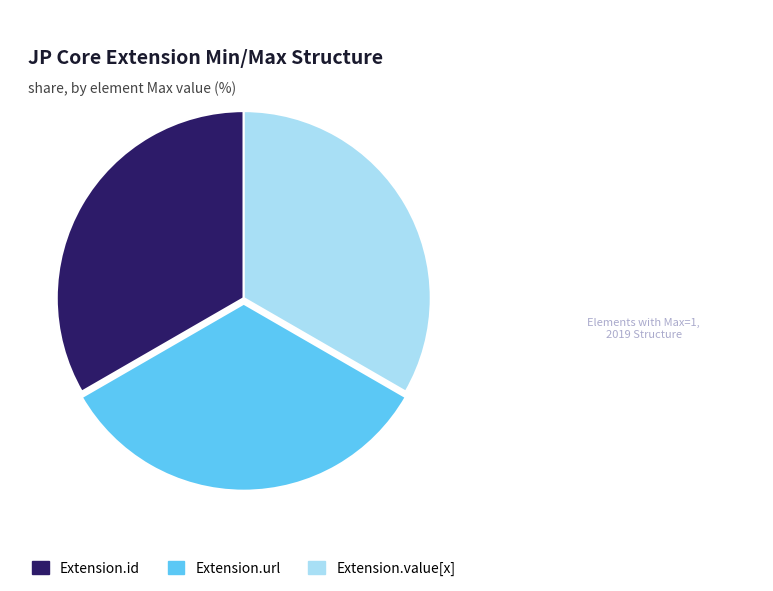

True or false: Extension.url accounts for 22% of the total.

False